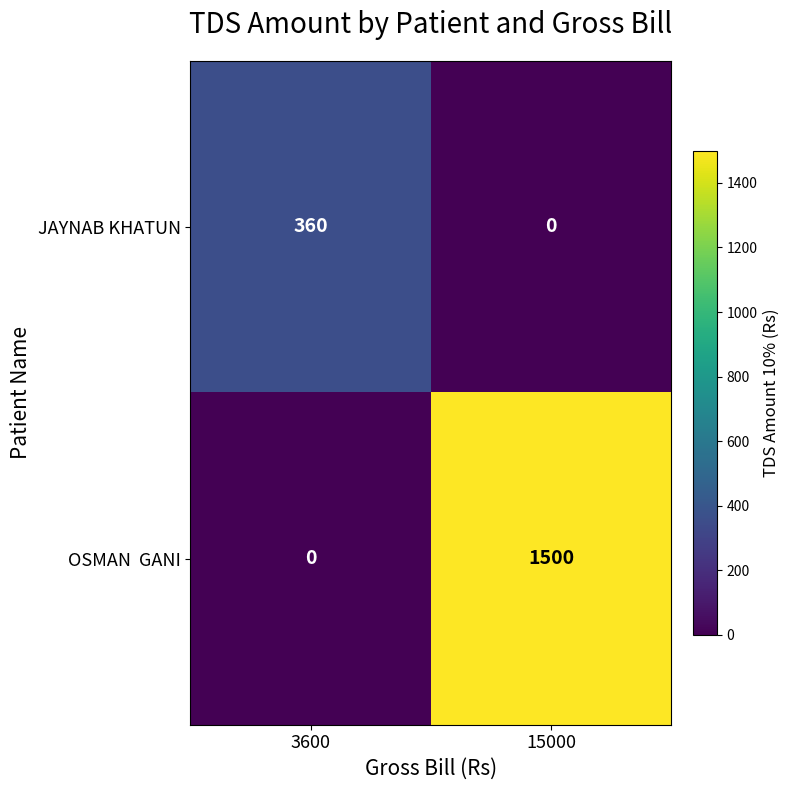

Is it true that JAYNAB KHATUN equals 515 at 3600?

False